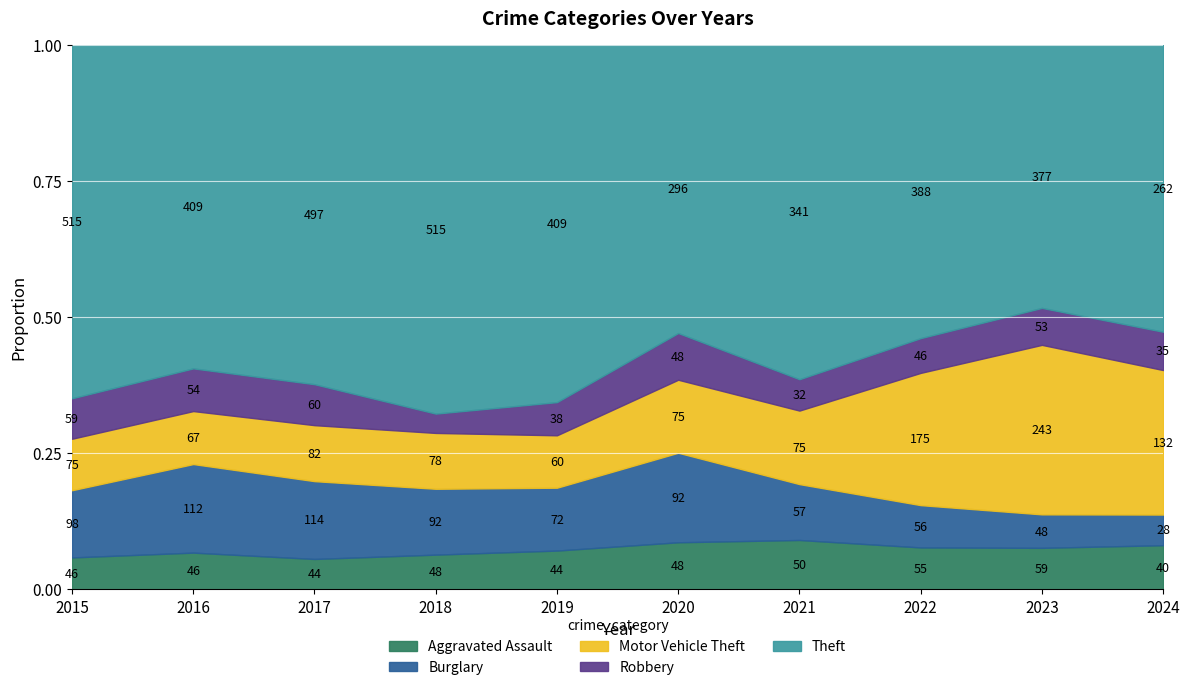

What is the sum of all Motor Vehicle Theft values?

1062